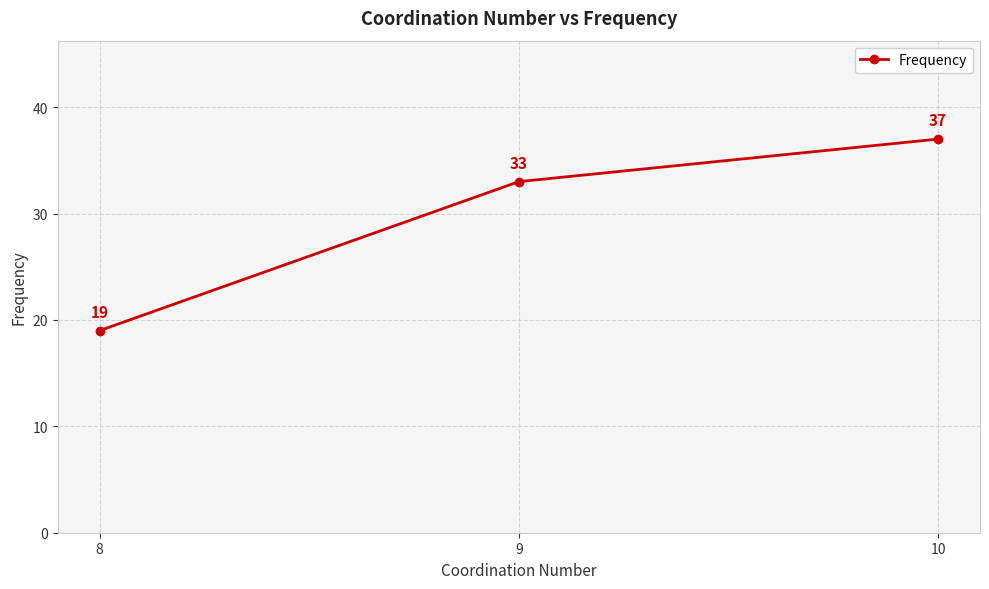

At which category does the chart reach its minimum across all series?

8